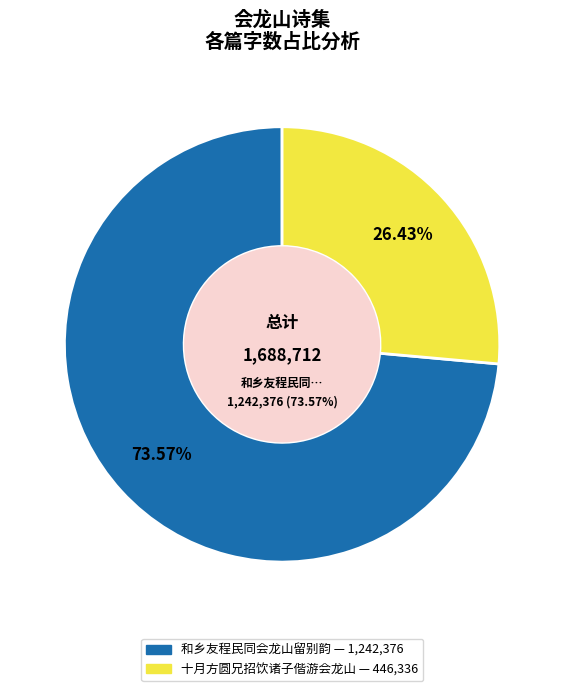

What portion of the pie excludes 和乡友程民同会龙山留别韵?

26.4%